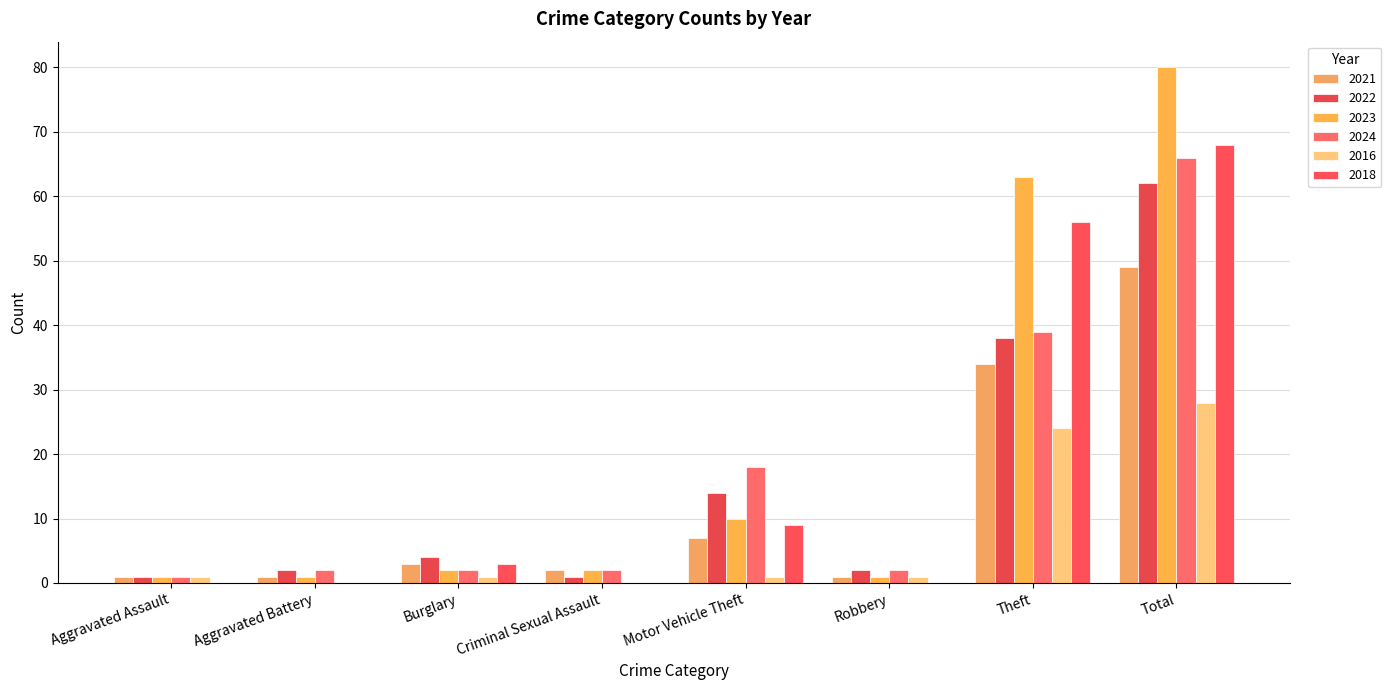

Between Burglary and Motor Vehicle Theft, which series saw the biggest shift?

2024